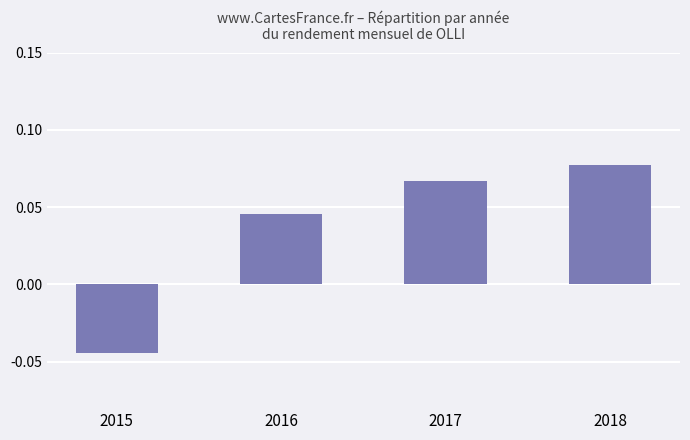

Rank the categories by value from lowest to highest.

2015, 2016, 2017, 2018